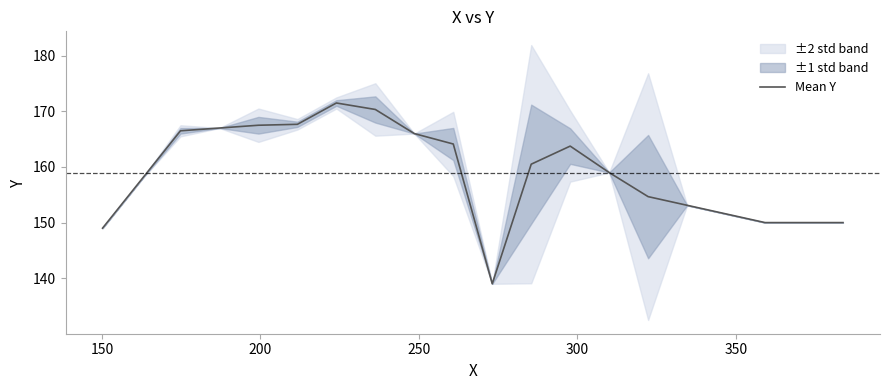

Count the number of categories in the chart.

20